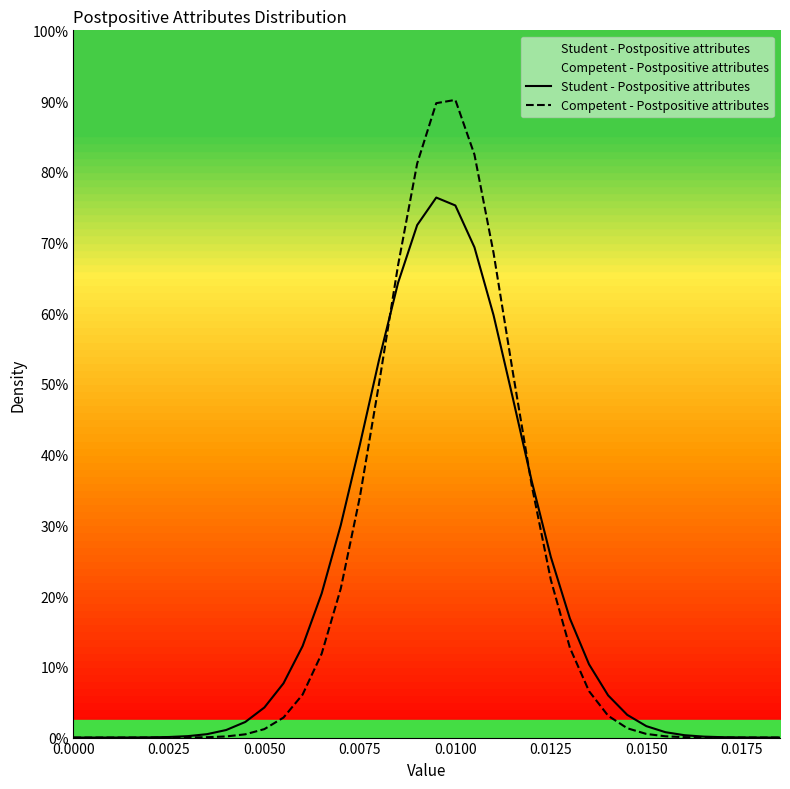

Reading right to left, list all the values displayed in this chart.

Student - Postpositive attributes: 0.0	0.0	0.1	0.1	0.4	0.9	2.1	4.4	8.7	16.1	28.0	45.4	68.9	97.9	129.9	161.3	187.2	203.1	206.2	195.6	173.6	144.1	111.8	81.1	55.0	34.9	20.7	11.5	6.0	2.9	1.3	0.6	0.2	0.1	0.0	0.0	0.0	0.0
Competent - Postpositive attributes: 0.0	0.0	0.0	0.0	0.0	0.2	0.5	1.4	3.6	8.3	17.7	34.3	60.2	96.2	139.9	185.0	222.6	243.4	242.2	219.1	180.3	135.0	91.9	56.9	32.0	16.4	7.6	3.2	1.2	0.4	0.1	0.0	0.0	0.0	0.0	0.0	0.0	0.0